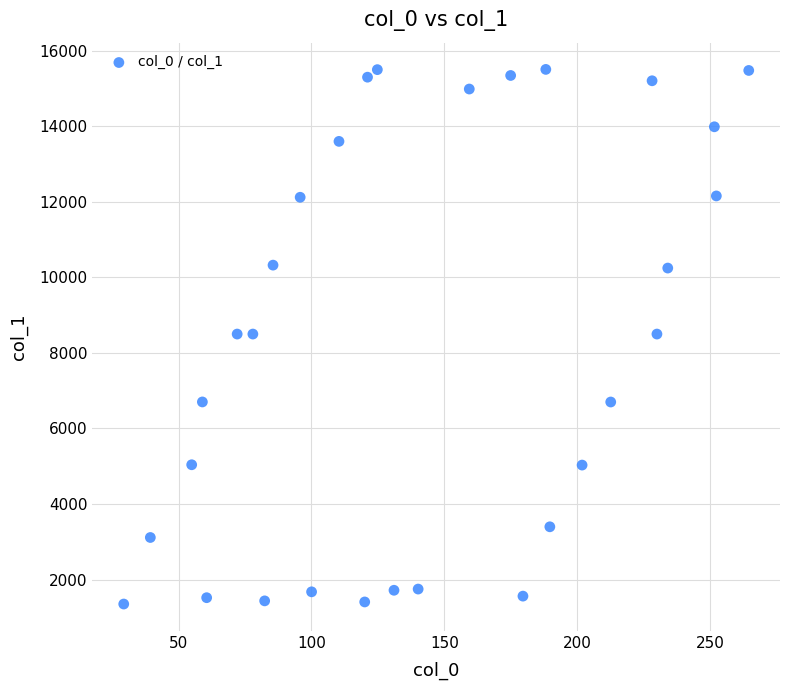

What is the range of Y values (max minus min)?

14155.7